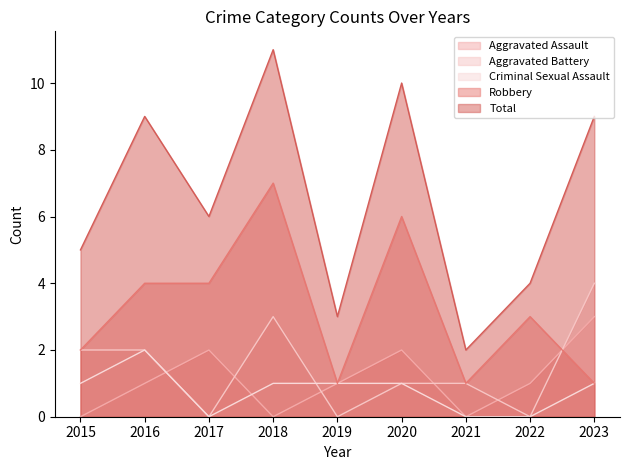

Reading right to left, extract all data points from this chart.

Aggravated Assault: 3	1	0	2	1	0	2	1	0
Aggravated Battery: 4	0	1	1	0	3	0	2	2
Criminal Sexual Assault: 1	0	0	1	1	1	0	2	1
Robbery: 1	3	1	6	1	7	4	4	2
Total: 9	4	2	10	3	11	6	9	5